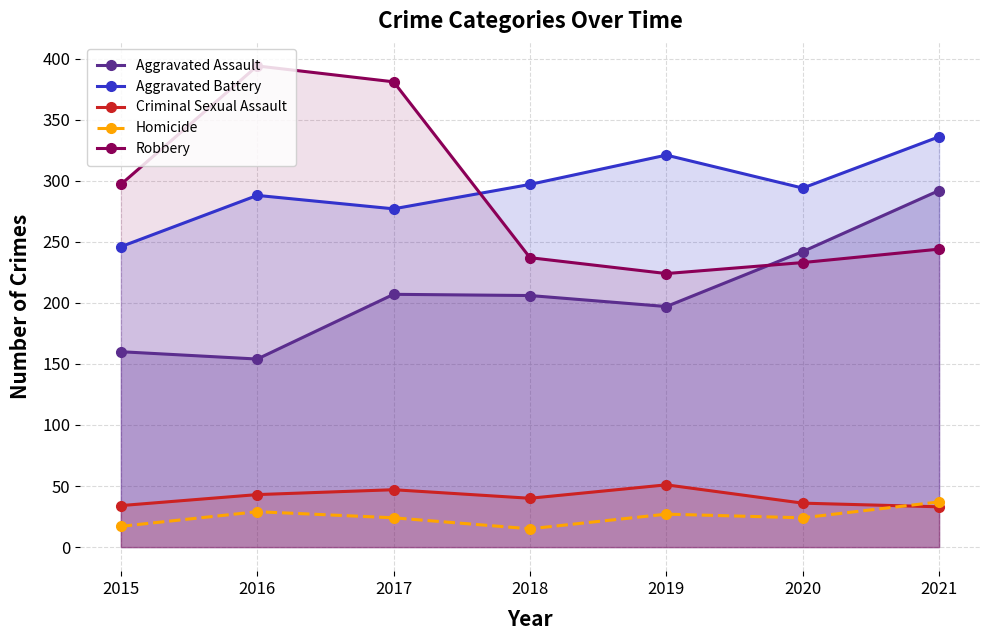

Reading right to left, extract all data points from this chart.

Aggravated Assault: 2021=292	2020=242	2019=197	2018=206	2017=207	2016=154	2015=160
Aggravated Battery: 2021=336	2020=294	2019=321	2018=297	2017=277	2016=288	2015=246
Criminal Sexual Assault: 2021=33	2020=36	2019=51	2018=40	2017=47	2016=43	2015=34
Homicide: 2021=37	2020=24	2019=27	2018=15	2017=24	2016=29	2015=17
Robbery: 2021=244	2020=233	2019=224	2018=237	2017=381	2016=394	2015=297